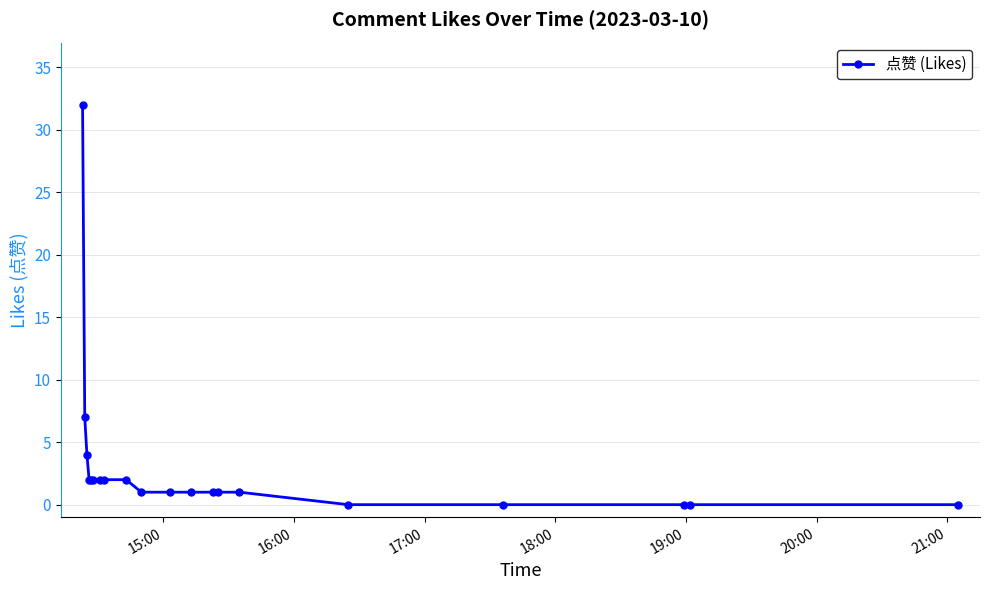

What is the sum of all values?

61